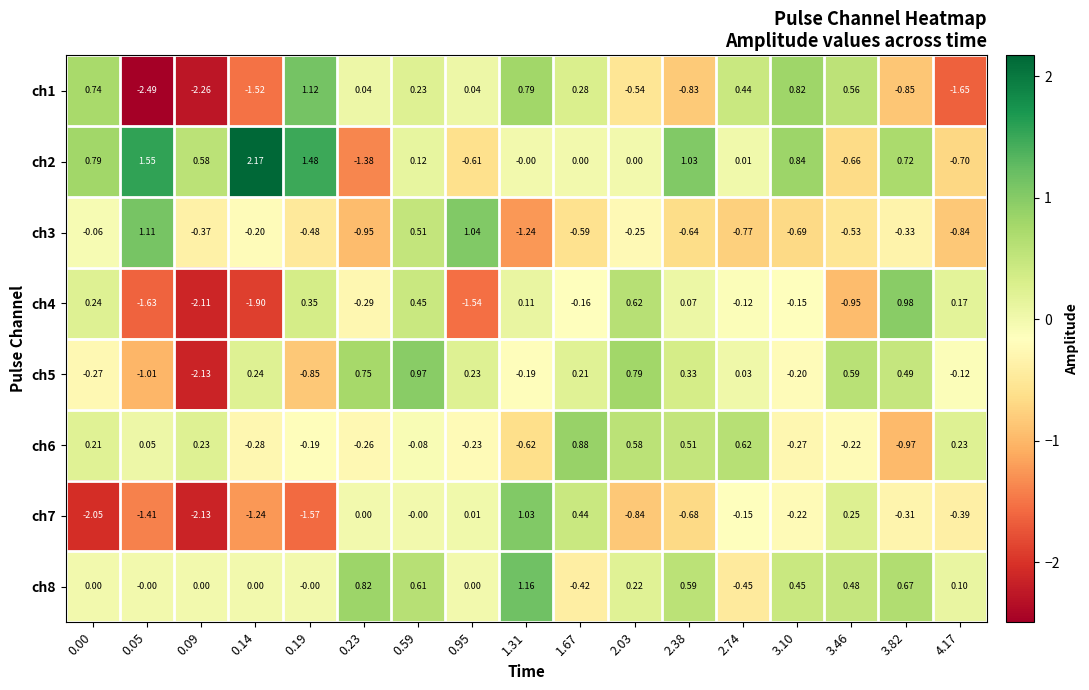

Reading left to right, transcribe all the data shown in this chart.

ch1: 0.00=0.7	0.05=-2.5	0.09=-2.3	0.14=-1.5	0.19=1.1	0.23=0.0	0.59=0.2	0.95=0.0	1.31=0.8	1.67=0.3	2.03=-0.5	2.38=-0.8	2.74=0.4	3.10=0.8	3.46=0.6	3.82=-0.8	4.17=-1.6
ch2: 0.00=0.8	0.05=1.6	0.09=0.6	0.14=2.2	0.19=1.5	0.23=-1.4	0.59=0.1	0.95=-0.6	1.31=-0.0	1.67=0.0	2.03=0.0	2.38=1.0	2.74=0.0	3.10=0.8	3.46=-0.7	3.82=0.7	4.17=-0.7
ch3: 0.00=-0.1	0.05=1.1	0.09=-0.4	0.14=-0.2	0.19=-0.5	0.23=-0.9	0.59=0.5	0.95=1.0	1.31=-1.2	1.67=-0.6	2.03=-0.2	2.38=-0.6	2.74=-0.8	3.10=-0.7	3.46=-0.5	3.82=-0.3	4.17=-0.8
ch4: 0.00=0.2	0.05=-1.6	0.09=-2.1	0.14=-1.9	0.19=0.3	0.23=-0.3	0.59=0.5	0.95=-1.5	1.31=0.1	1.67=-0.2	2.03=0.6	2.38=0.1	2.74=-0.1	3.10=-0.1	3.46=-0.9	3.82=1.0	4.17=0.2
ch5: 0.00=-0.3	0.05=-1.0	0.09=-2.1	0.14=0.2	0.19=-0.8	0.23=0.8	0.59=1.0	0.95=0.2	1.31=-0.2	1.67=0.2	2.03=0.8	2.38=0.3	2.74=0.0	3.10=-0.2	3.46=0.6	3.82=0.5	4.17=-0.1
ch6: 0.00=0.2	0.05=0.1	0.09=0.2	0.14=-0.3	0.19=-0.2	0.23=-0.3	0.59=-0.1	0.95=-0.2	1.31=-0.6	1.67=0.9	2.03=0.6	2.38=0.5	2.74=0.6	3.10=-0.3	3.46=-0.2	3.82=-1.0	4.17=0.2
ch7: 0.00=-2.0	0.05=-1.4	0.09=-2.1	0.14=-1.2	0.19=-1.6	0.23=0.0	0.59=-0.0	0.95=0.0	1.31=1.0	1.67=0.4	2.03=-0.8	2.38=-0.7	2.74=-0.1	3.10=-0.2	3.46=0.2	3.82=-0.3	4.17=-0.4
ch8: 0.00=0.0	0.05=-0.0	0.09=0.0	0.14=0.0	0.19=-0.0	0.23=0.8	0.59=0.6	0.95=0.0	1.31=1.2	1.67=-0.4	2.03=0.2	2.38=0.6	2.74=-0.5	3.10=0.5	3.46=0.5	3.82=0.7	4.17=0.1